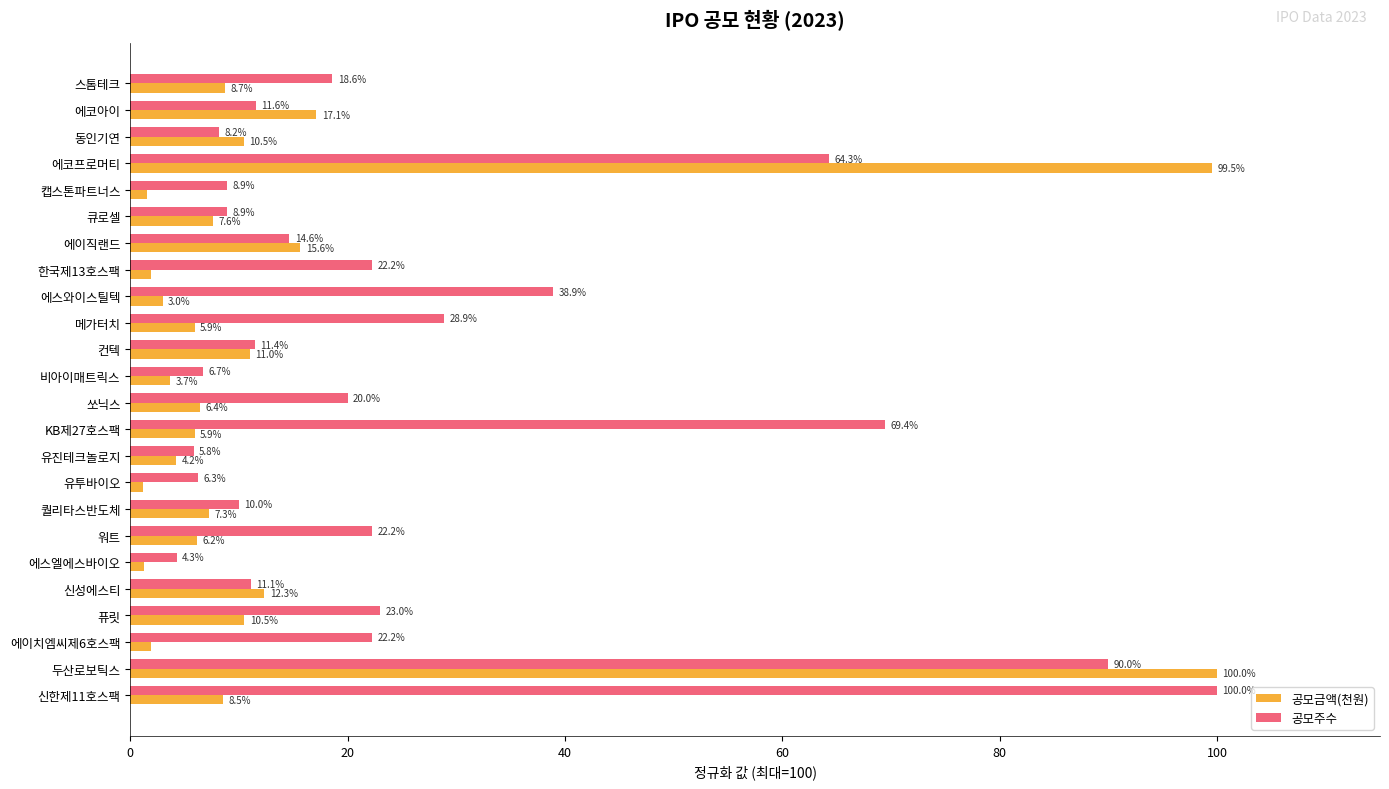

At how many categories does at least one series exceed 76?

3